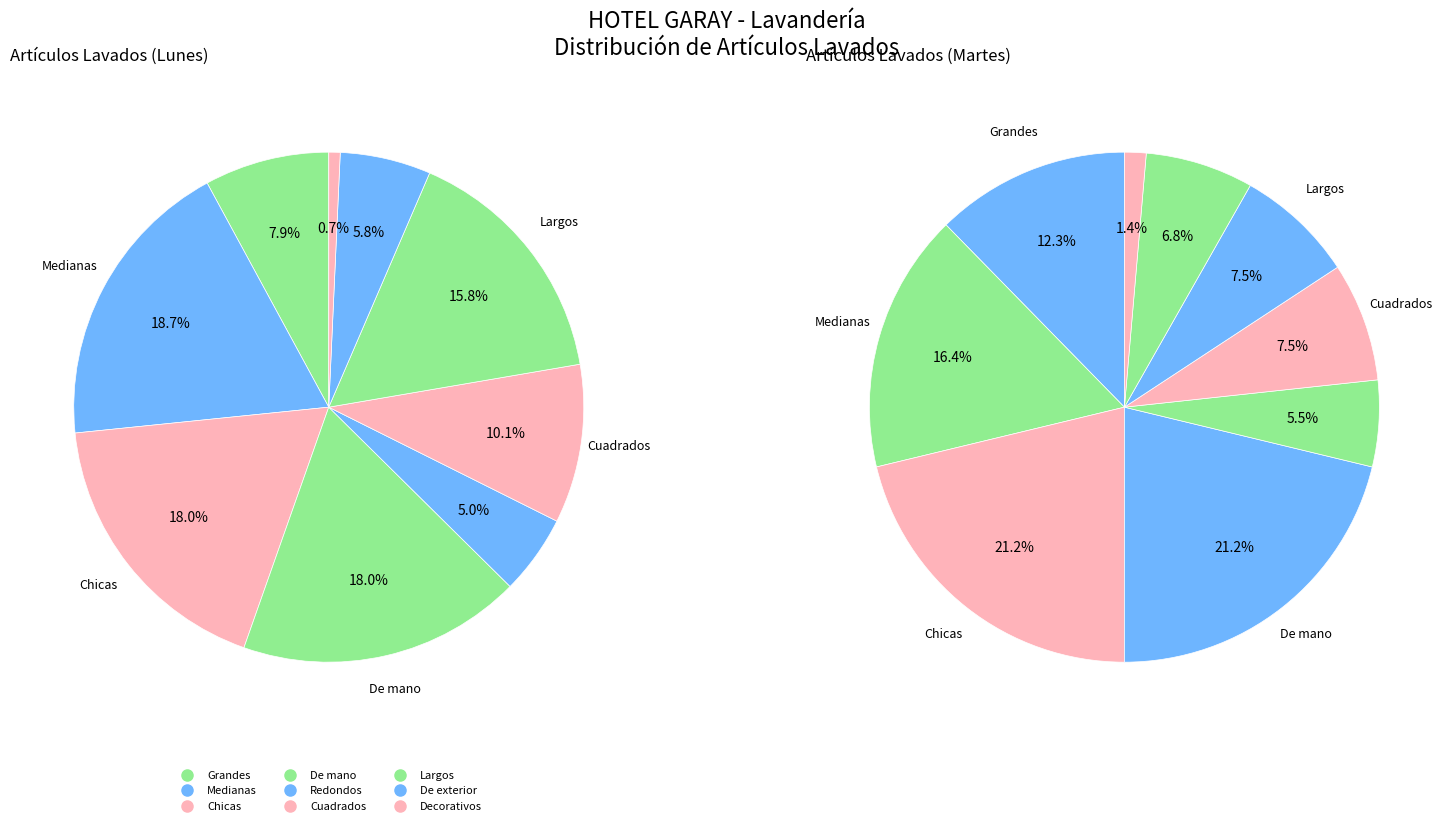

Is there a majority slice in this chart?

No